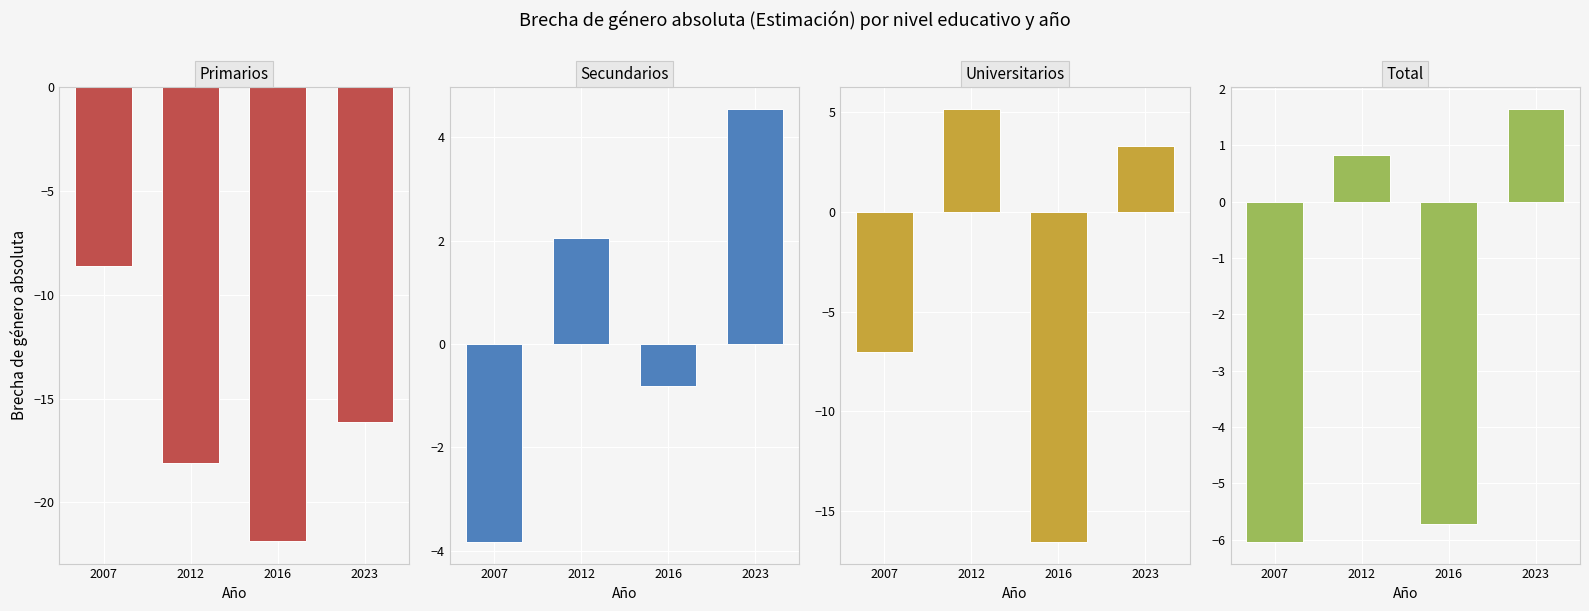

The value of Secundarios at 2023 is 7.4. True or false?

False